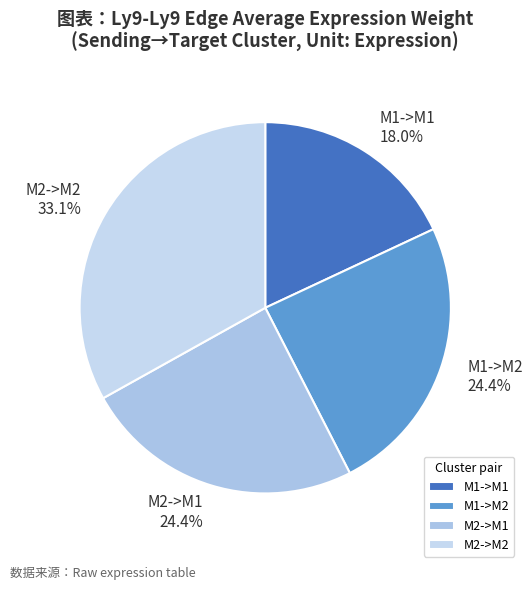

What is the smallest slice in the pie chart?

M1->M1